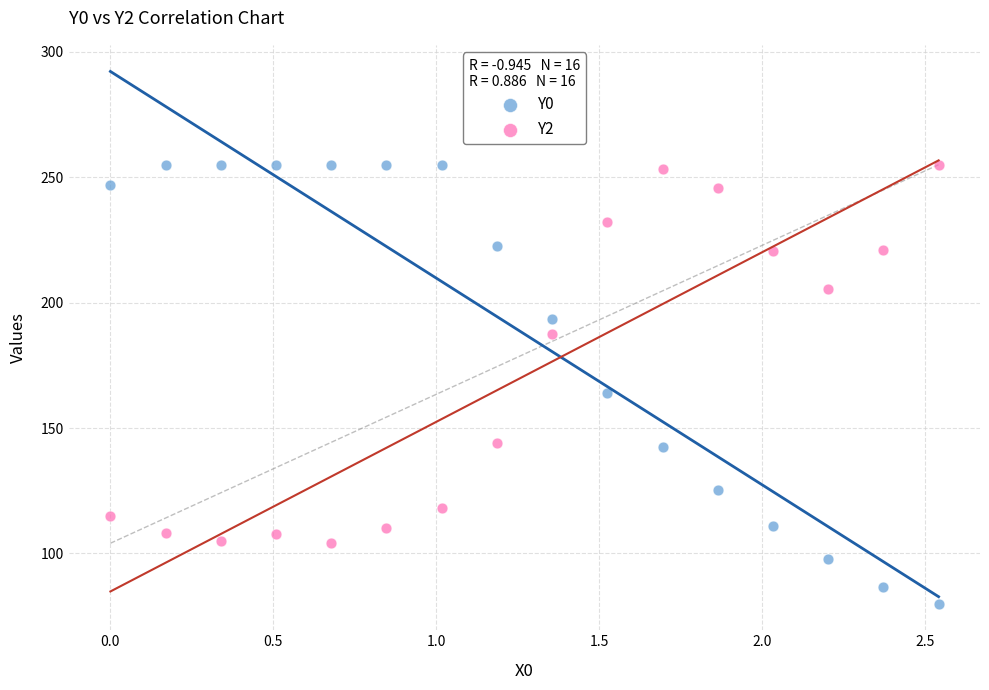

Which series contains the lowest Y value?

Y0